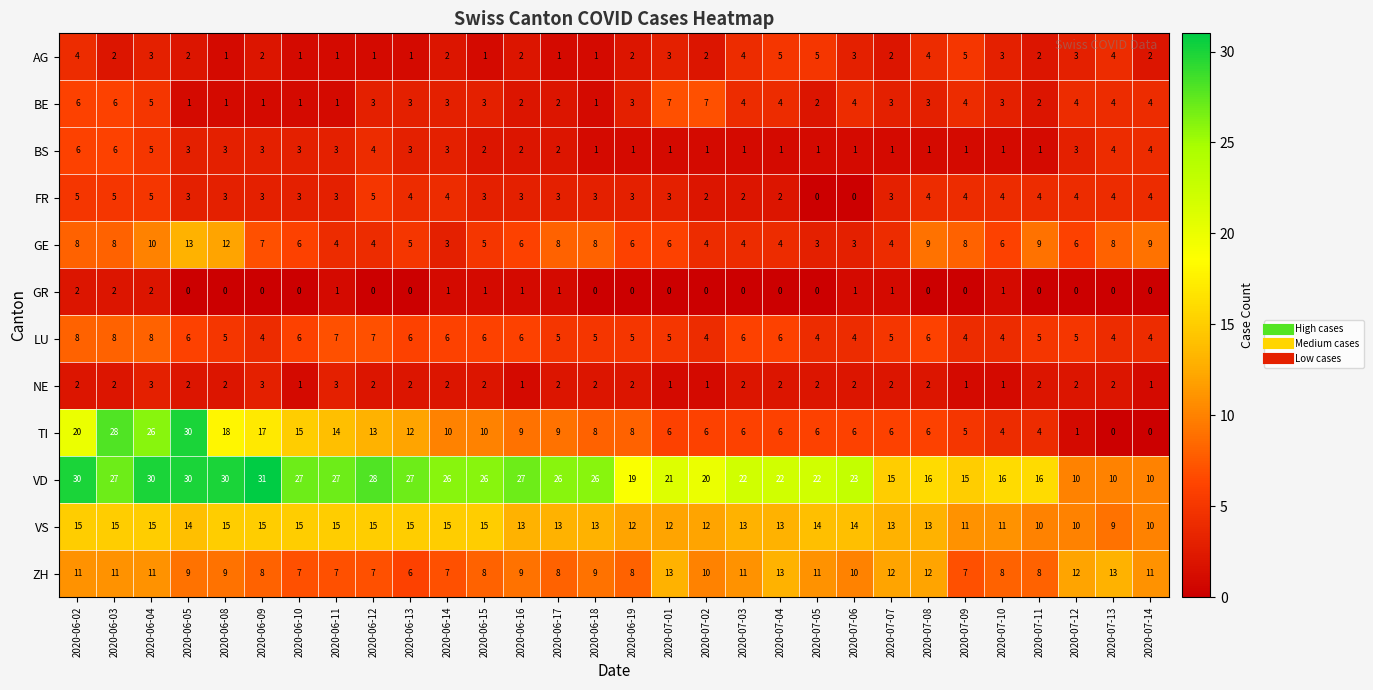

Which category has the highest value across all series?

2020-06-09